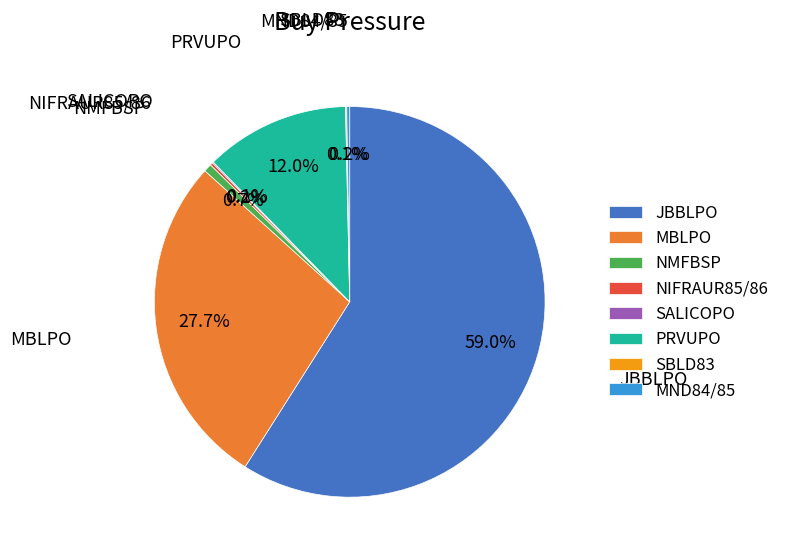

What percentage is the NMFBSP slice, to the nearest percent?

1%